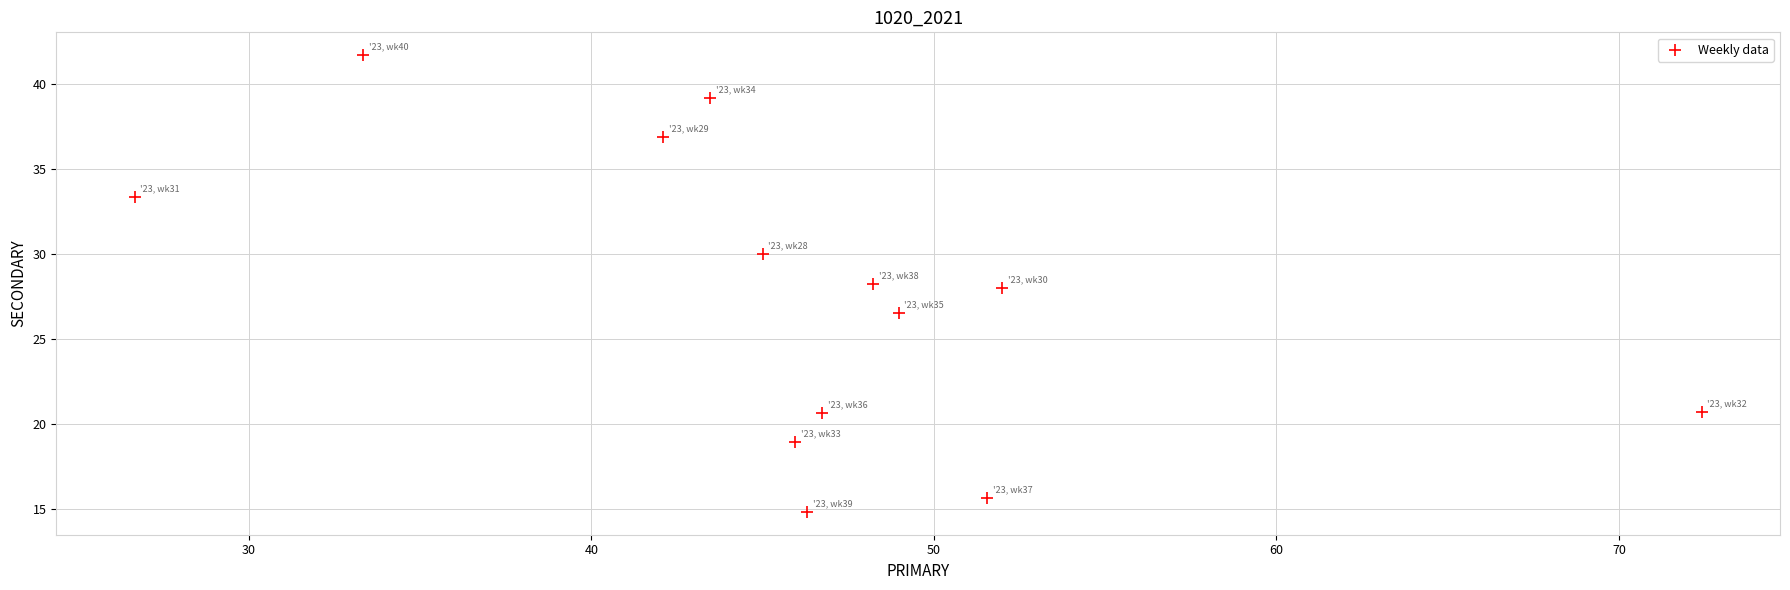

What is the range of Y values (max minus min)?

26.9